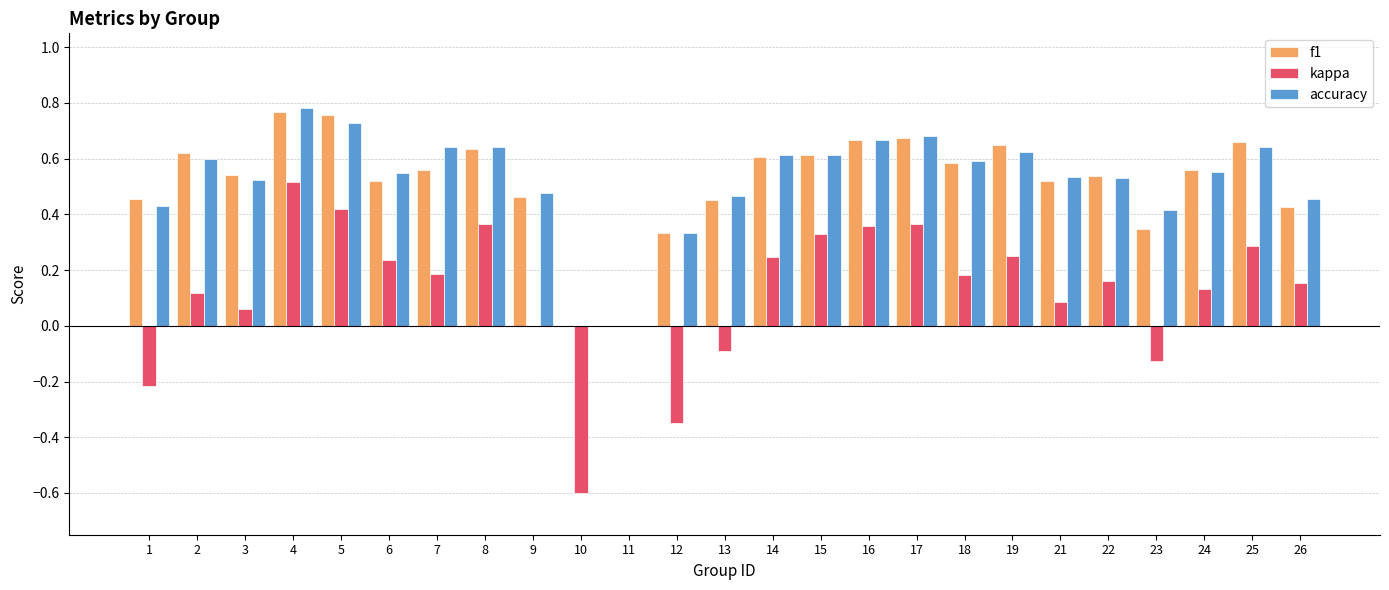

Which series changed the most between 3 and 14?

kappa